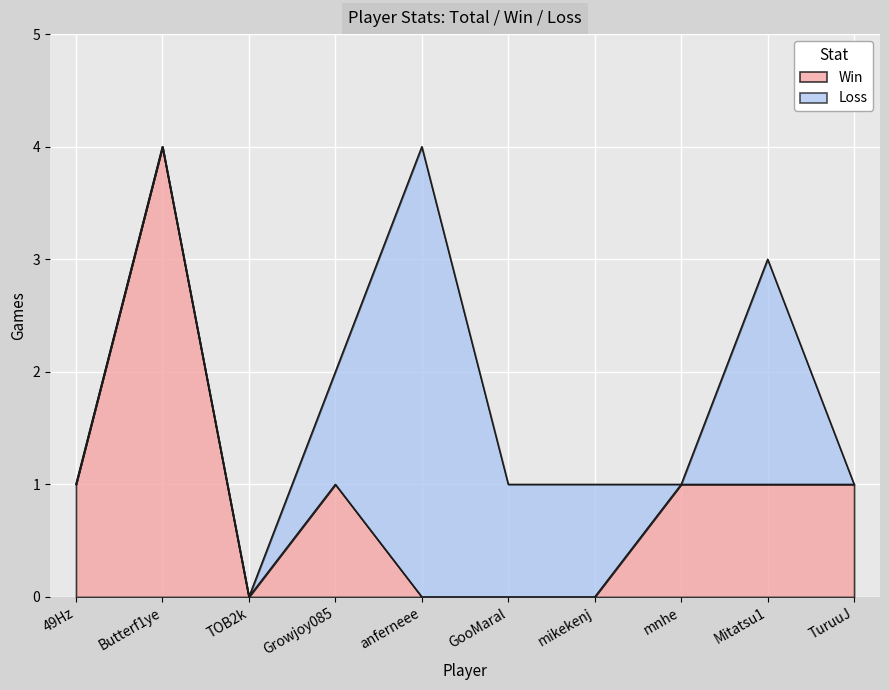

At which label does Win reach its peak?

Butterf1ye